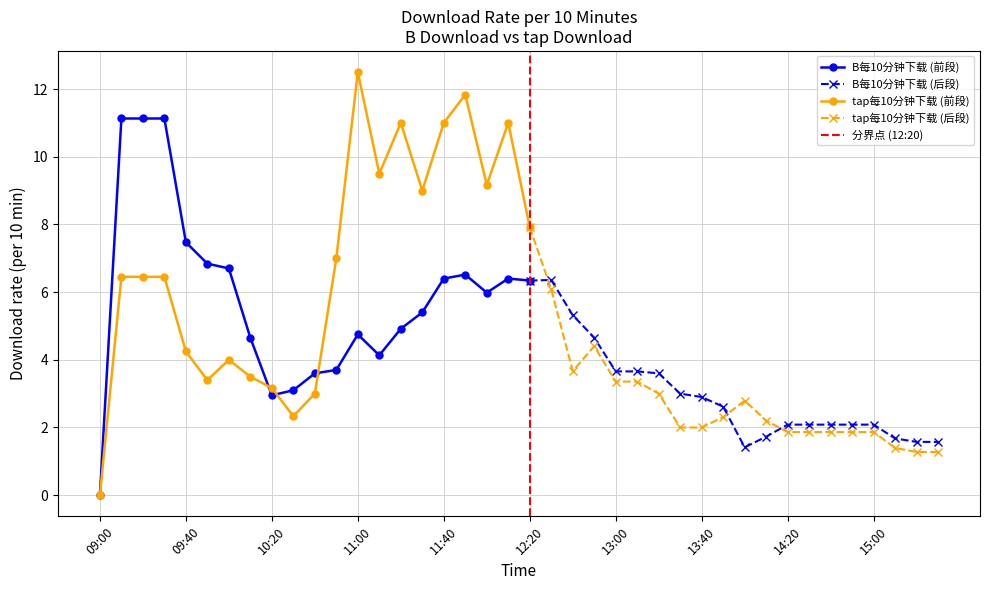

What is the label of the 37th point from the right?

09:30